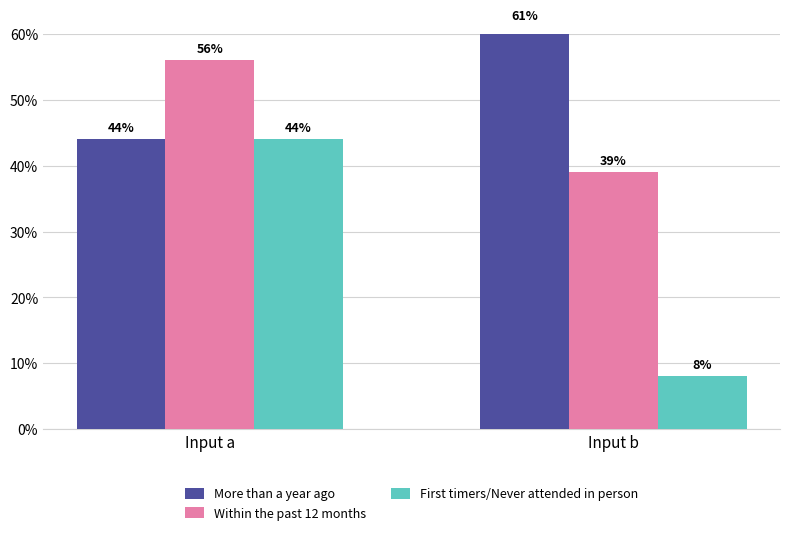

Which series changed the most between Input a and Input b?

First timers/Never attended in person